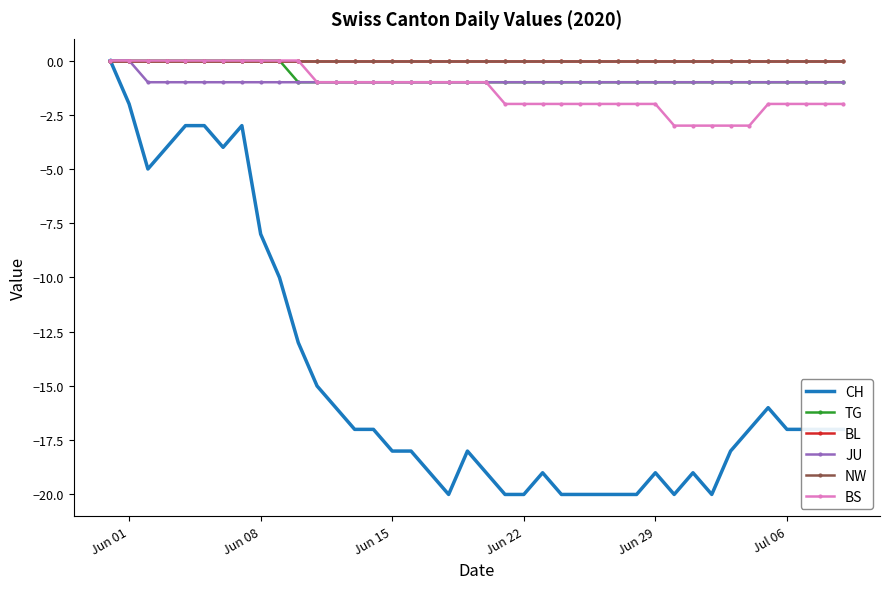

Does the chart have visible grid lines?

No